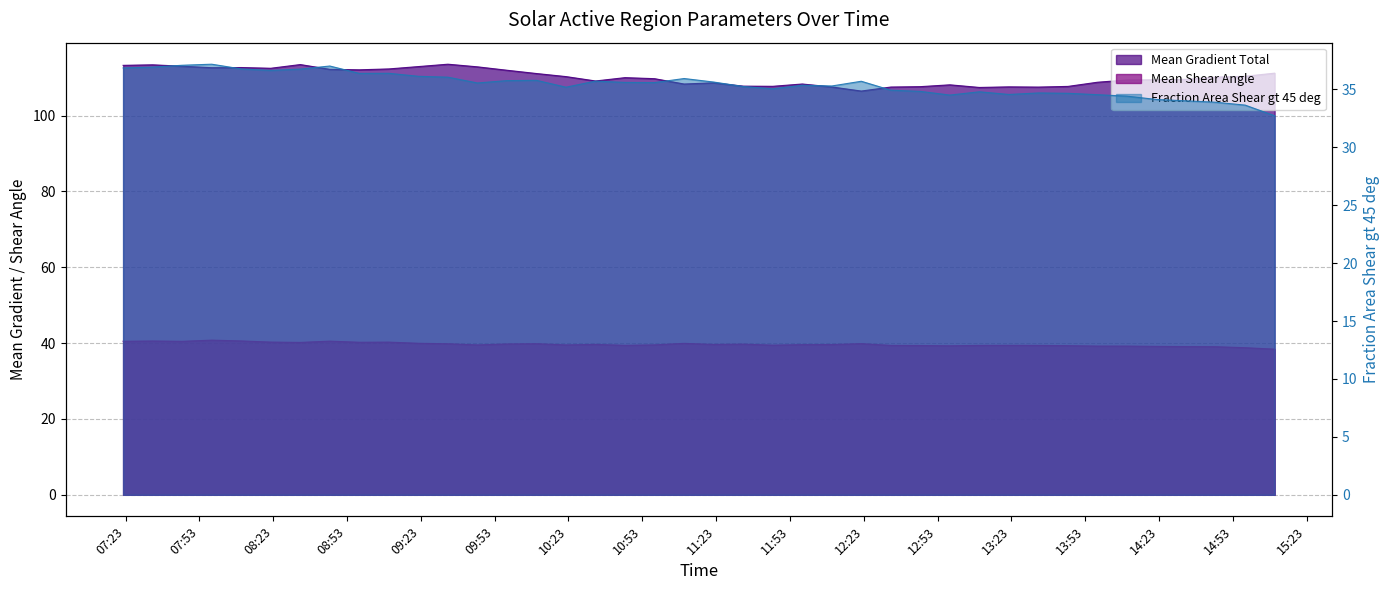

Rank the series at 2013/12/05 11:10 from highest to lowest value.

Mean Gradient Total, Mean Shear Angle, Fraction Area Shear gt 45 deg